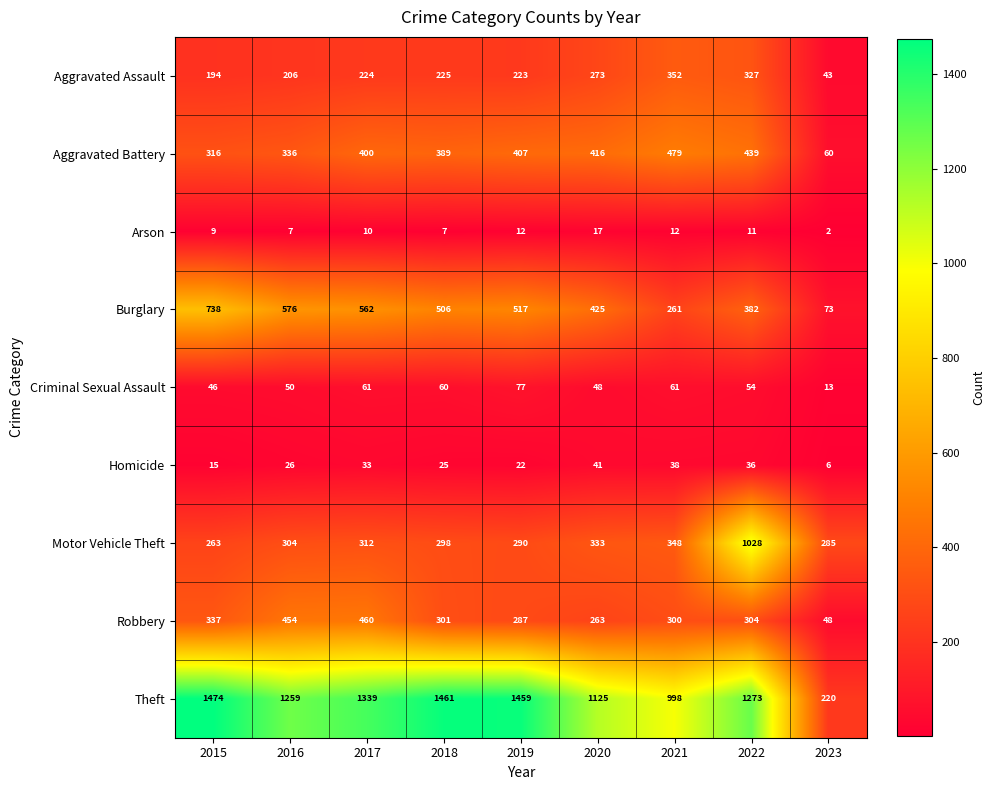

What is the difference between the highest and lowest values at 2023?

283